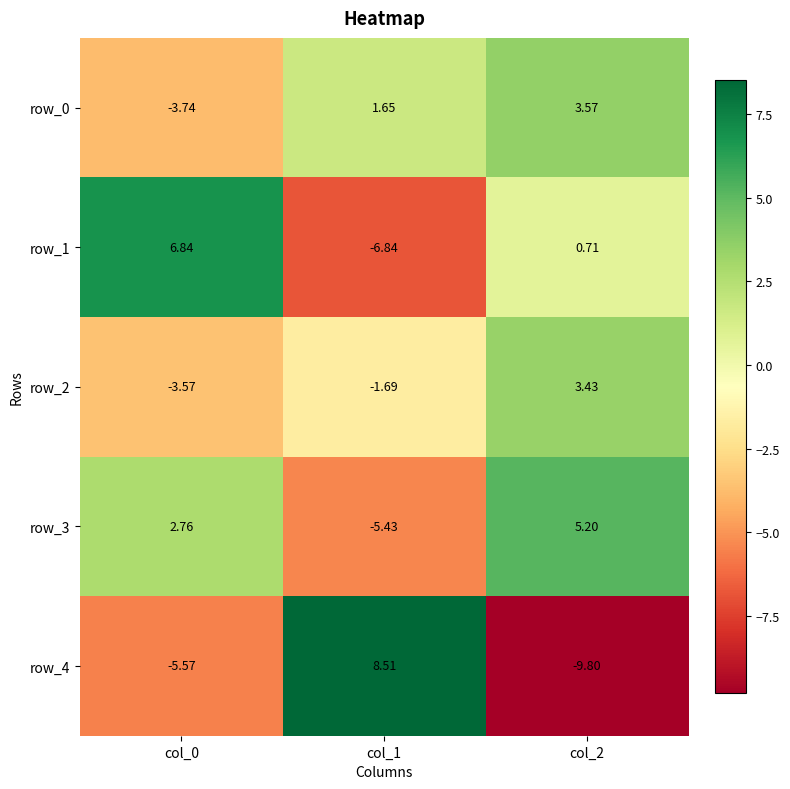

List the series in order of their peak value, highest first.

row_4, row_1, row_3, row_0, row_2